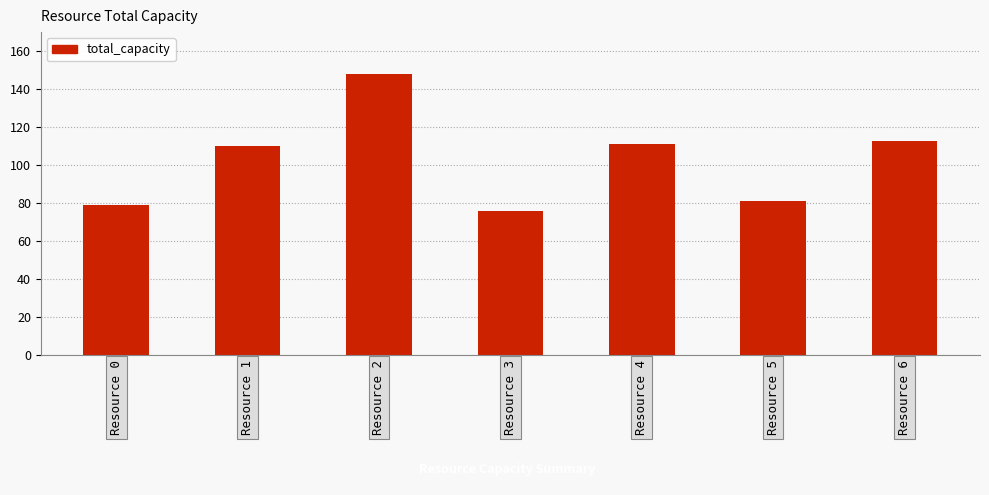

What is the difference between the second highest and second lowest values?

34